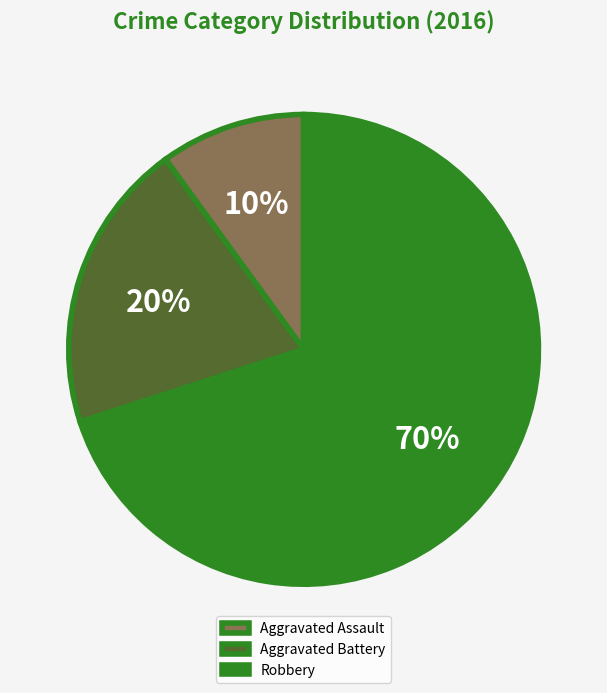

What is the largest slice in the pie chart?

Robbery